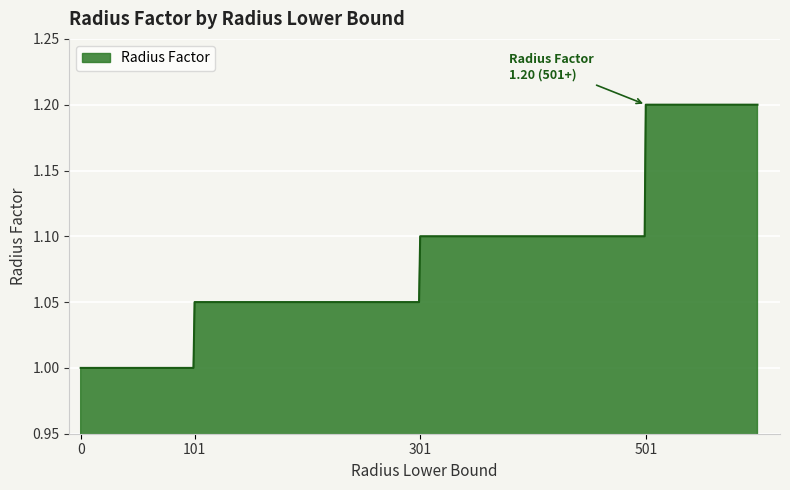

How many lines are shown in the chart?

1